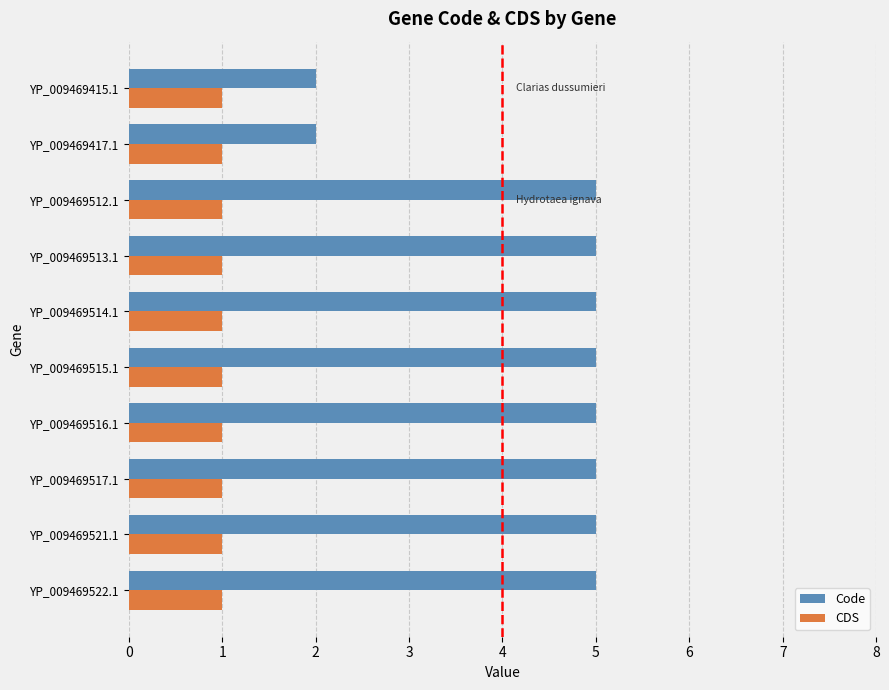

Which series has the largest total across all categories?

Code